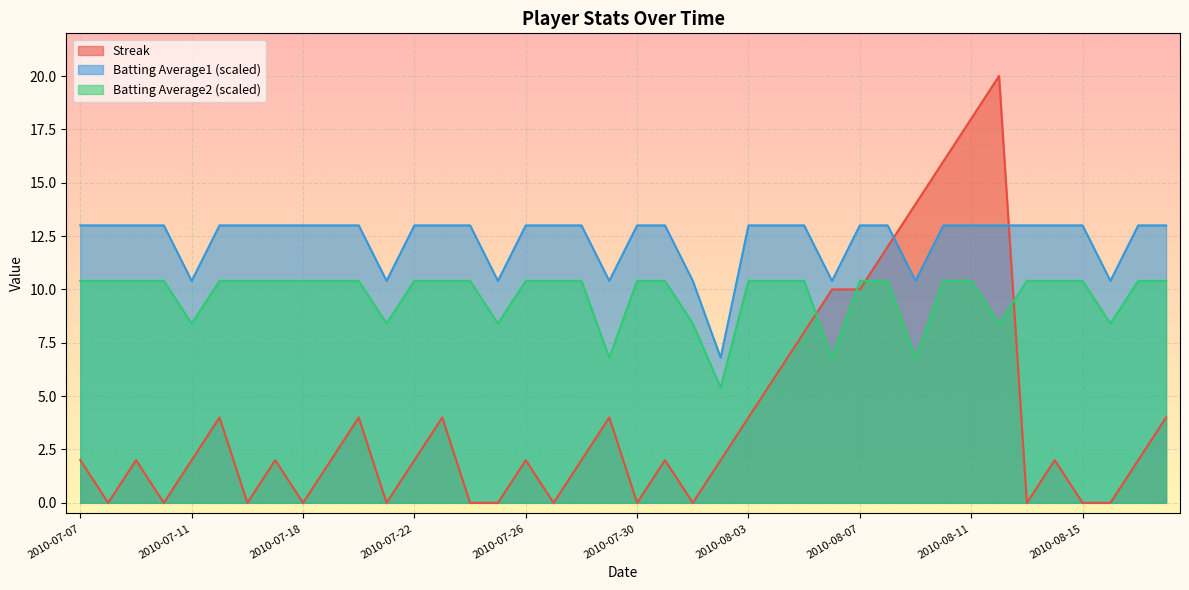

List the series in order of their peak value, lowest first.

Batting Average2 (scaled), Batting Average1 (scaled), Streak